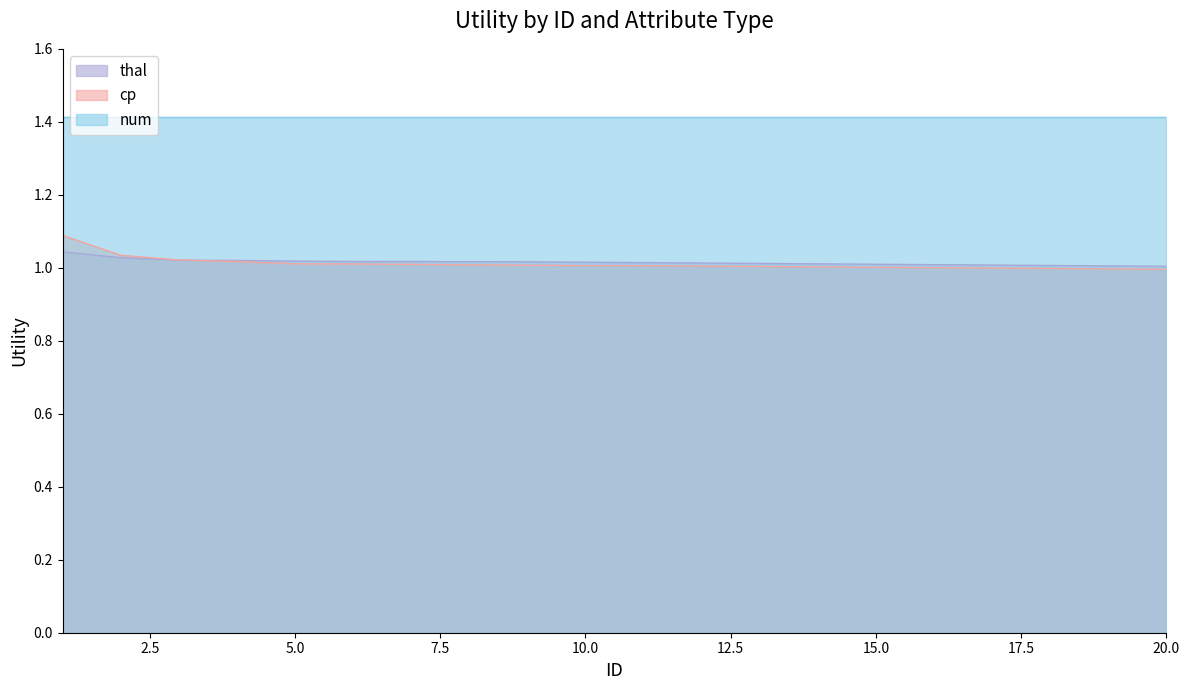

True or false: thal has a value of 0.4 at 1.

False